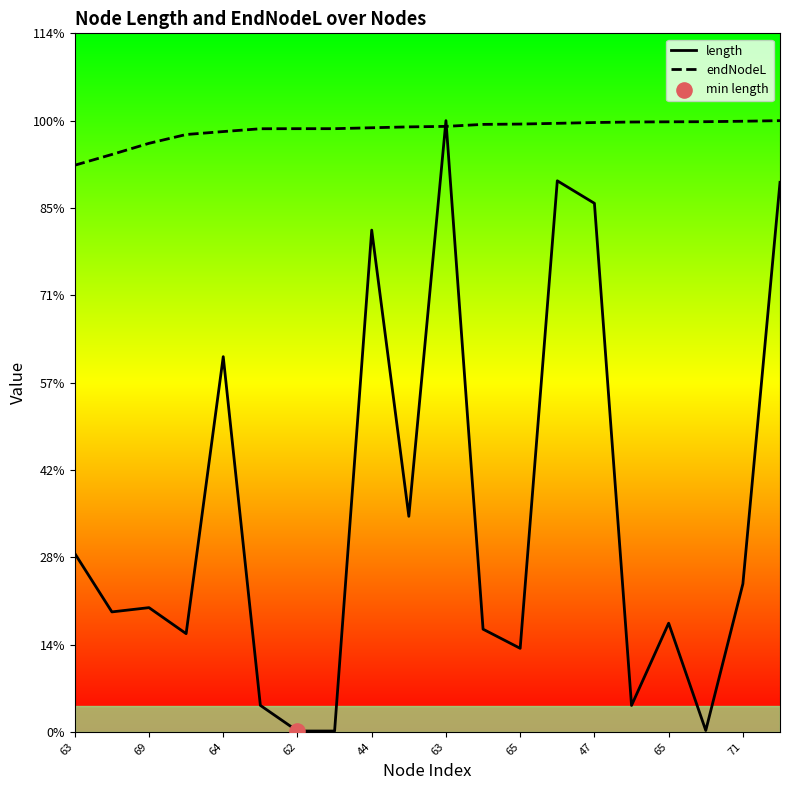

Is the value of length at 18 greater than the value of endNodeL at 13?

No